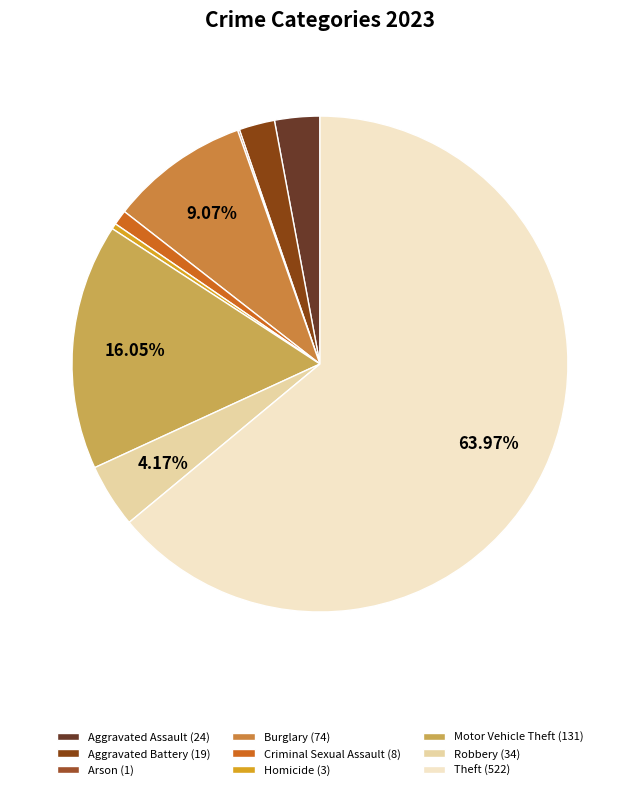

Is there any slice that represents more than half of the pie?

Yes